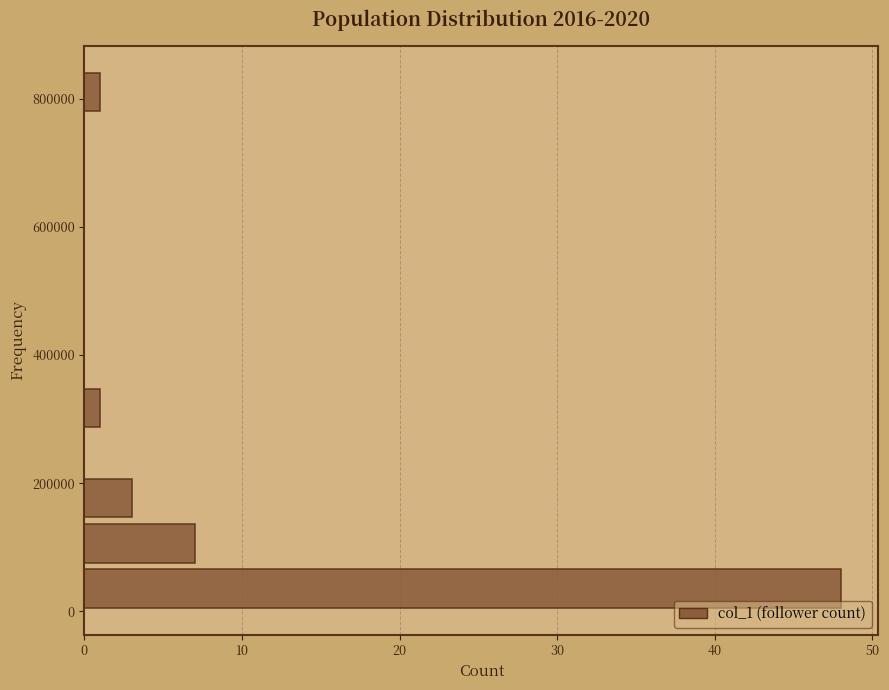

Around what value on the y-axis is the longest bar? Give the approximate position of its centre, as read against the axis.

40000